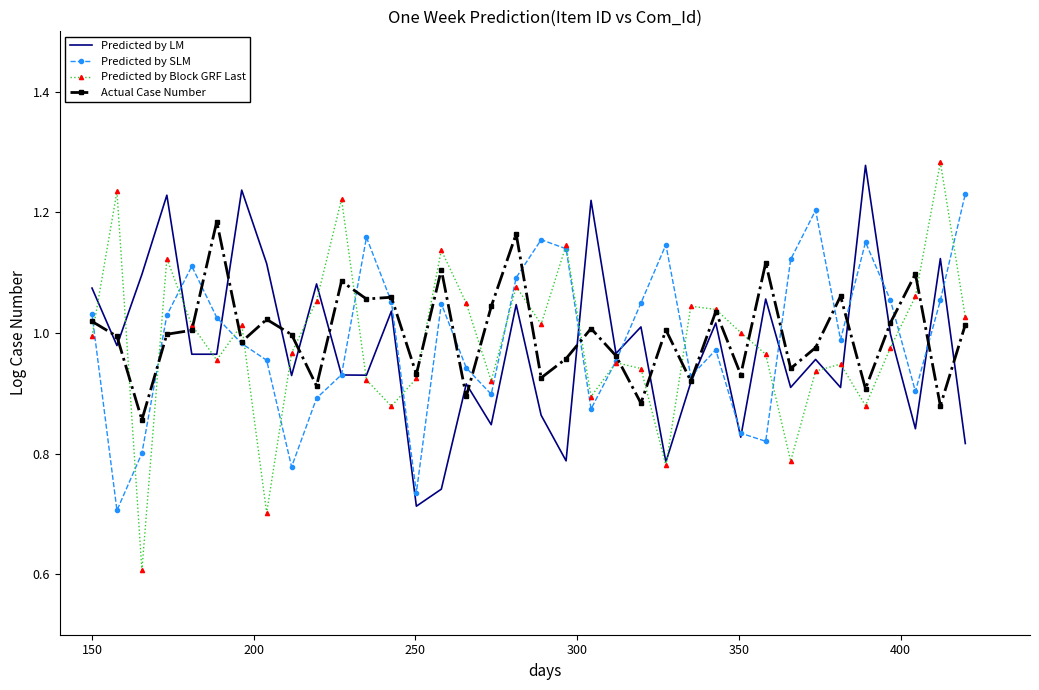

What is the smallest value displayed?

0.6